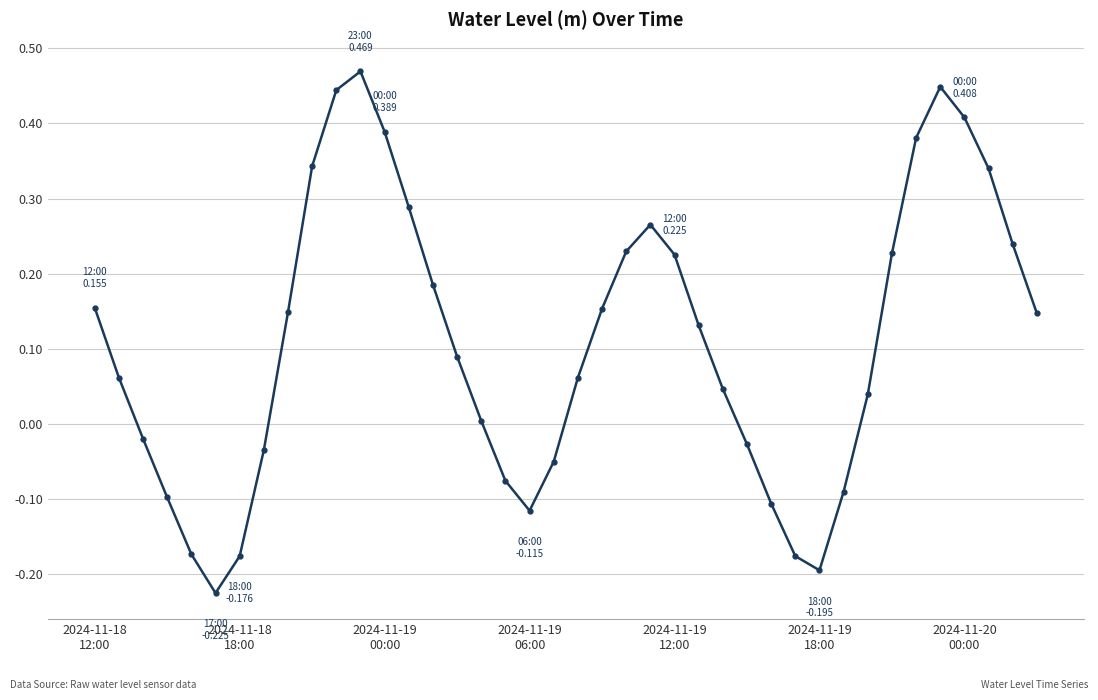

What is the difference between the second highest and second lowest values?

0.6